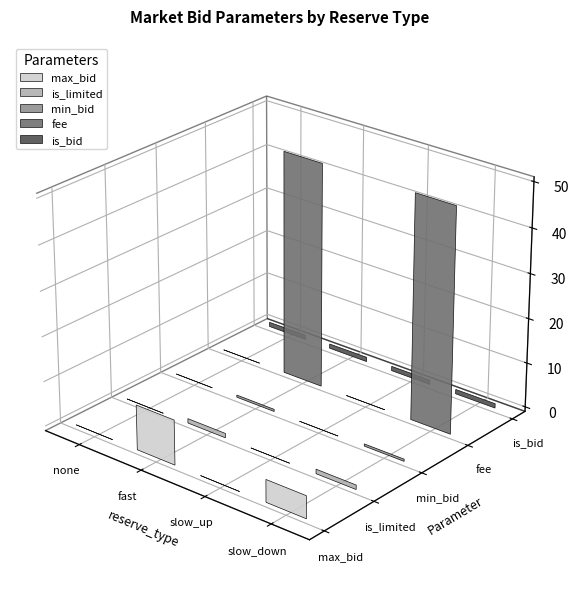

Between none and slow_up, which is larger?

none